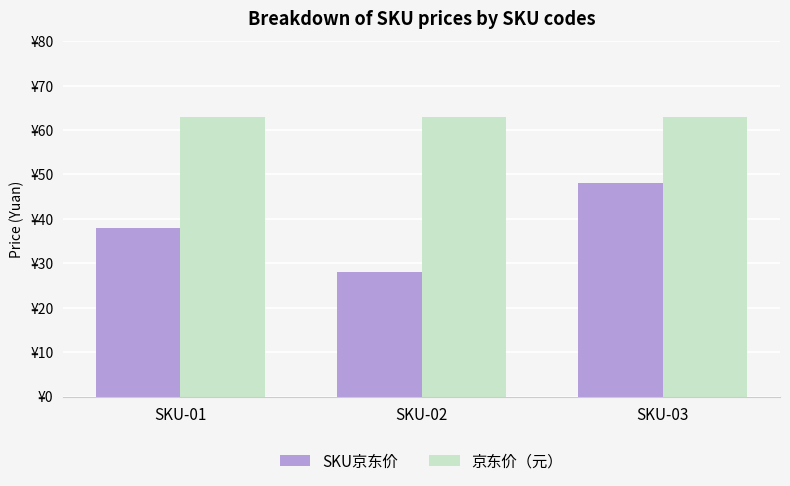

Reading left to right, what are all the values shown in this chart?

SKU京东价: SKU-01=38	SKU-02=28	SKU-03=48
京东价（元）: SKU-01=63	SKU-02=63	SKU-03=63